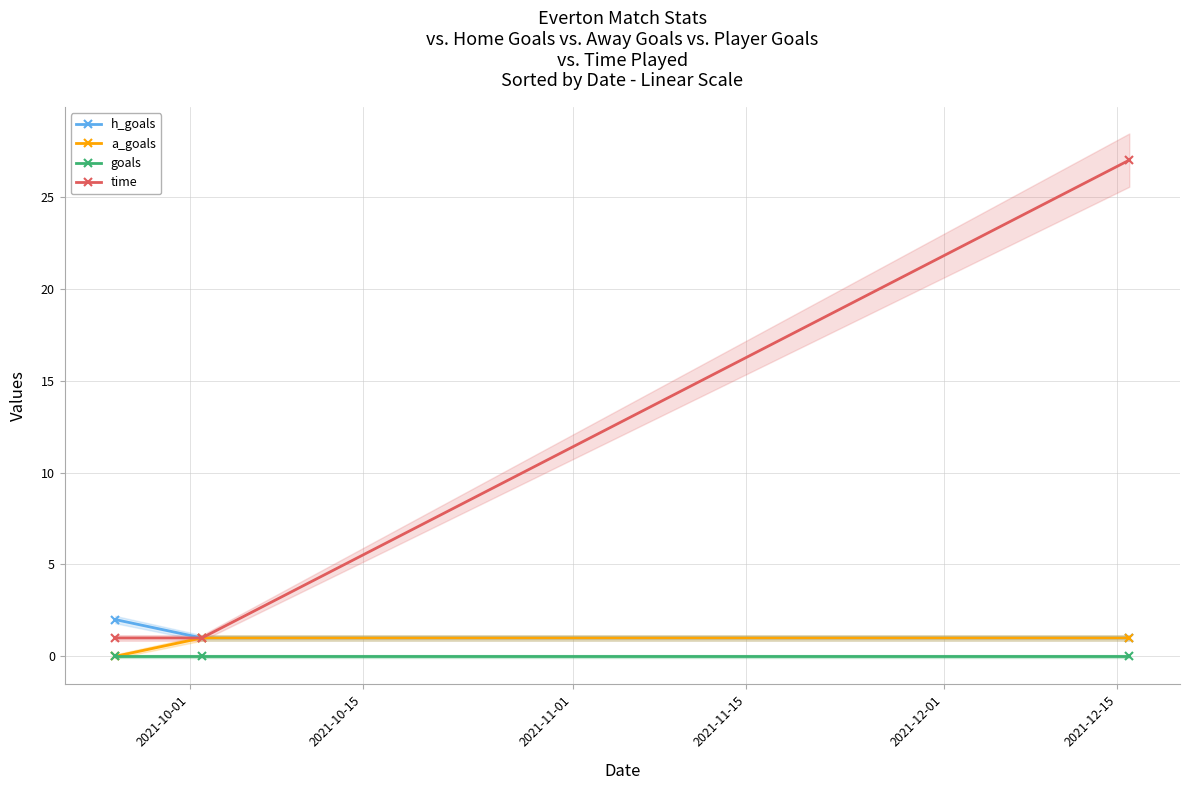

Is it true that time equals 2 at 2021-10-01?

False